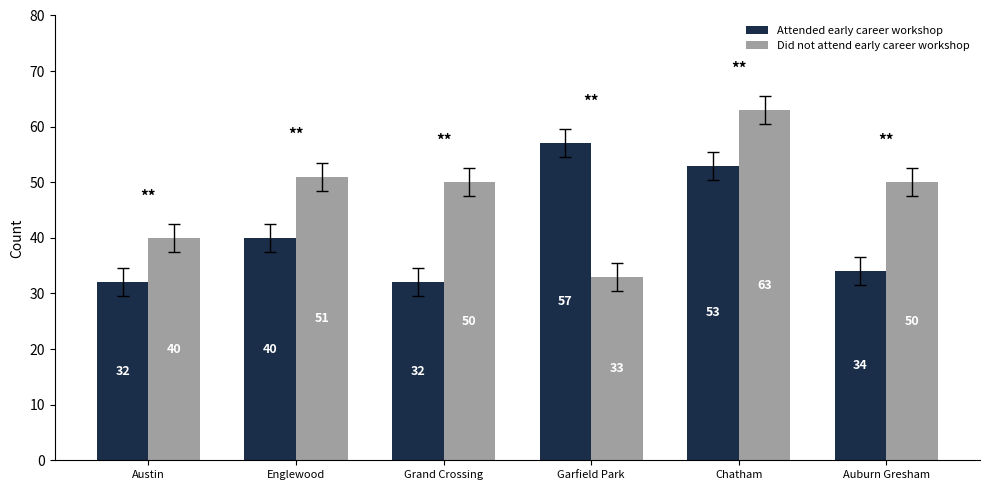

What is the label of the 5th bar from the left?

Chatham